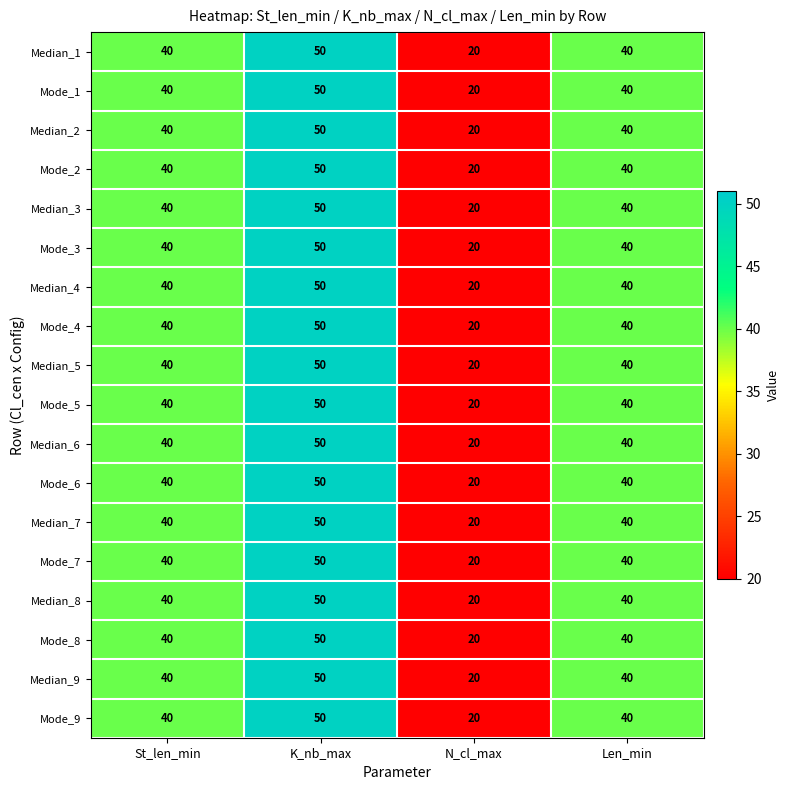

Which category has the lowest value across all series?

N_cl_max